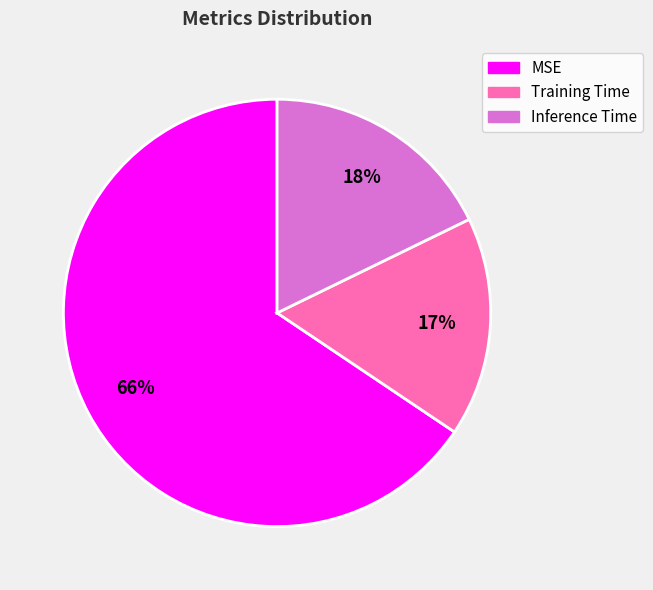

Combined, do MSE and Training Time account for over 50%?

Yes